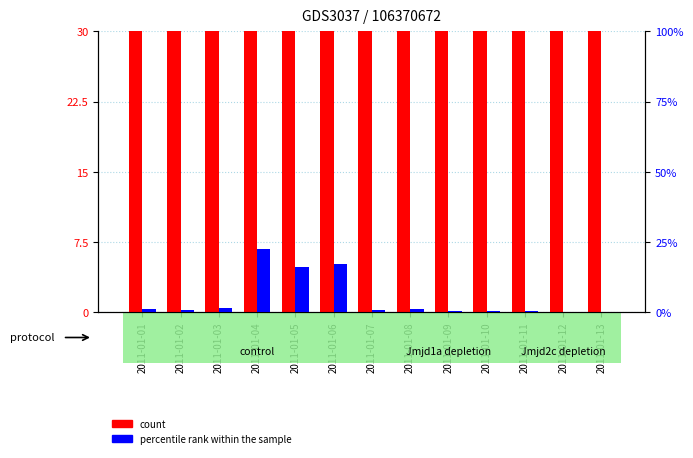

Rank the series by their average value, from lowest to highest.

percentile rank within the sample, count